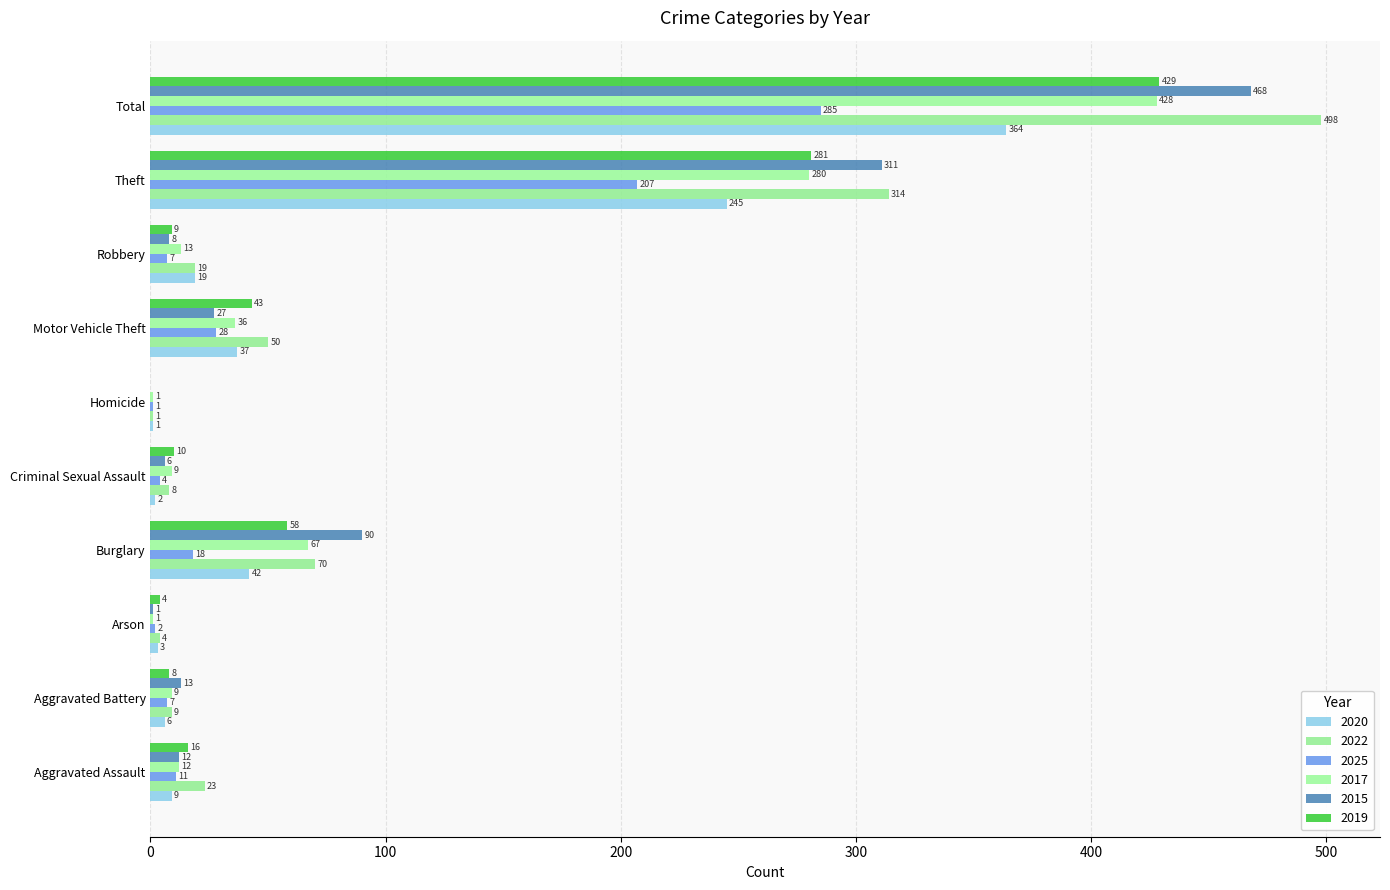

What is the lowest value of the 2025 series?

1